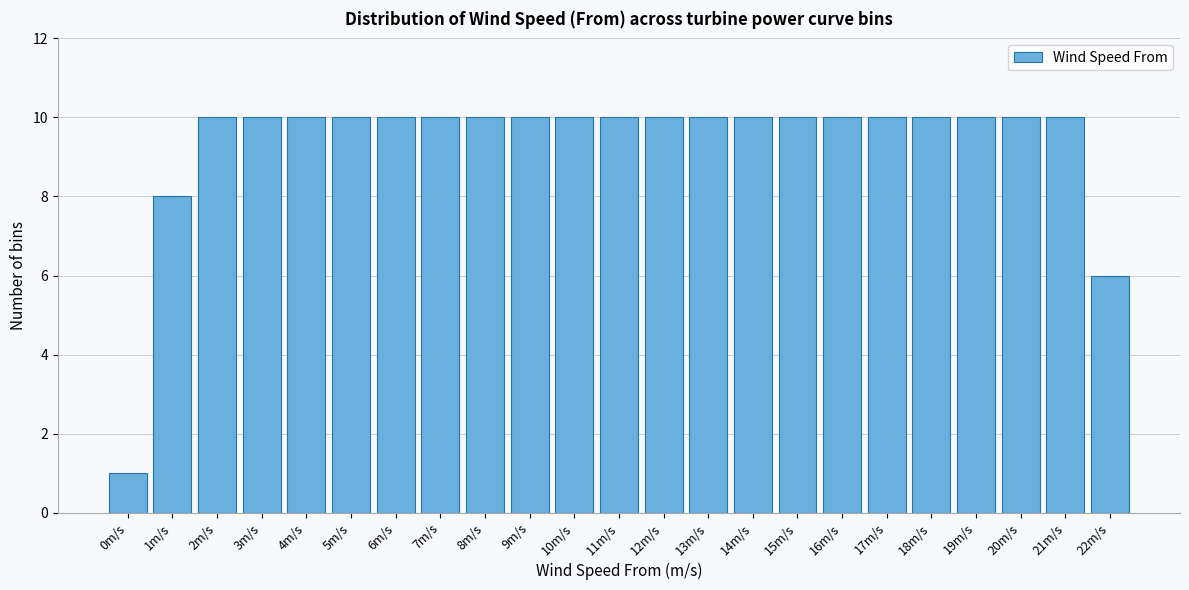

Reading left to right, what are all the values shown in this chart?

1	8	10	10	10	10	10	10	10	10	10	10	10	10	10	10	10	10	10	10	10	10	6